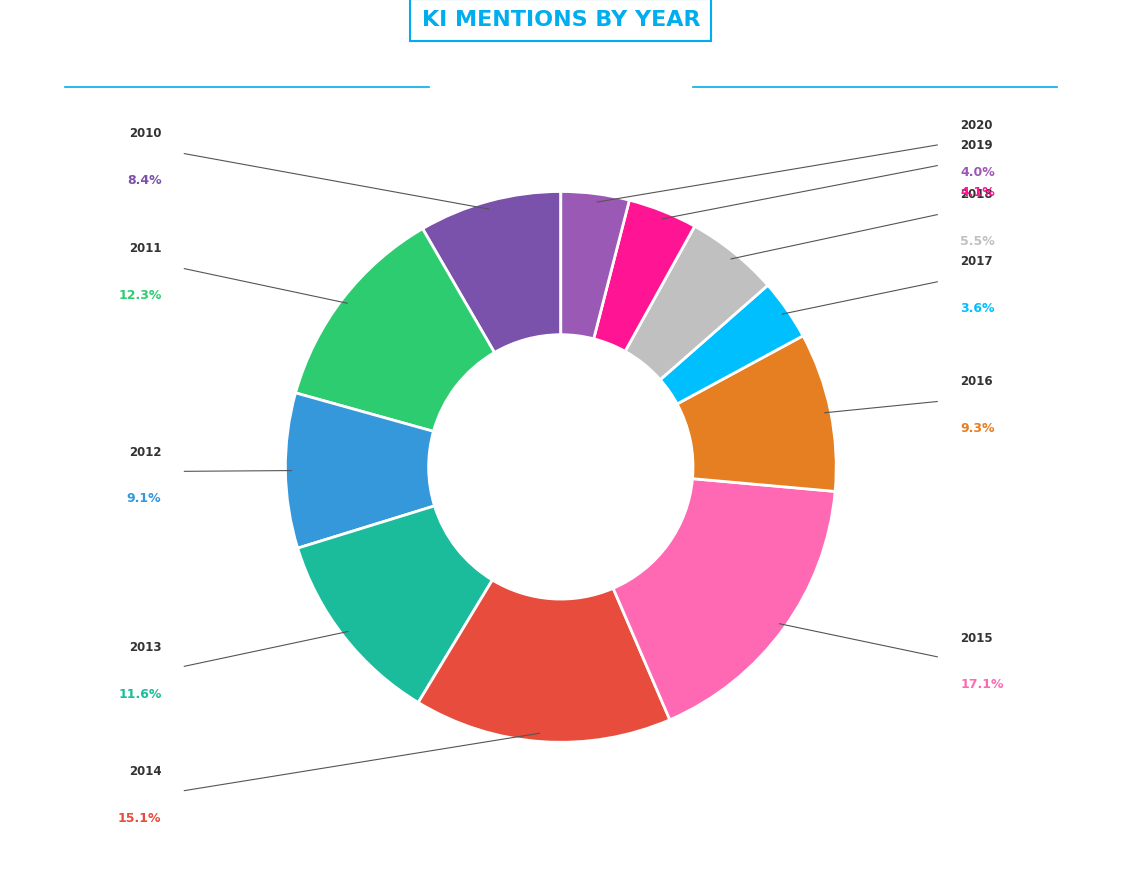

True or false: 2020 accounts for 4% of the total.

True